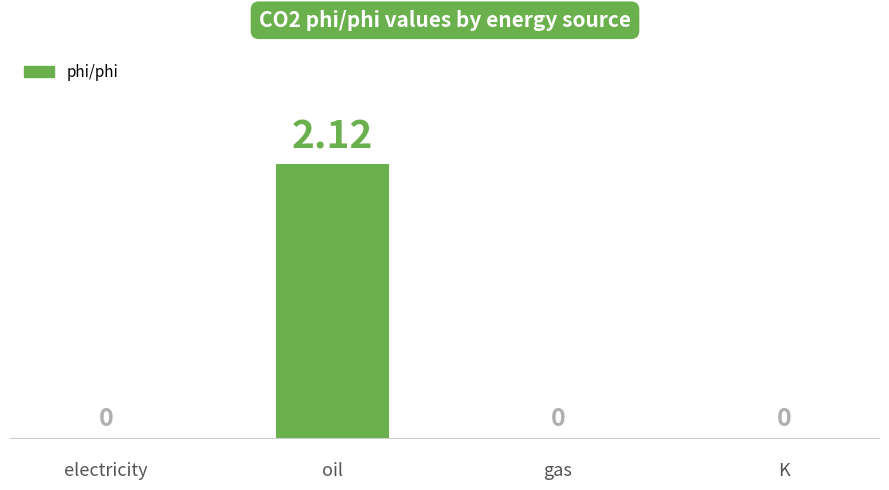

How many values are above zero?

1